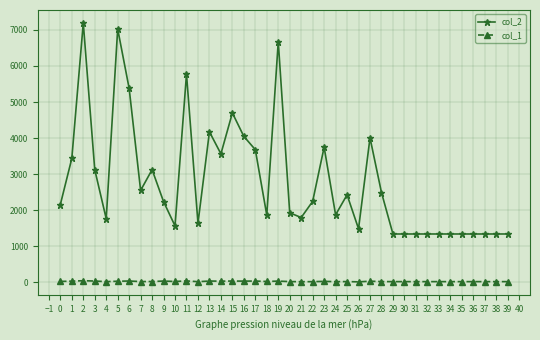

What is the minimum value for col_2?

1344